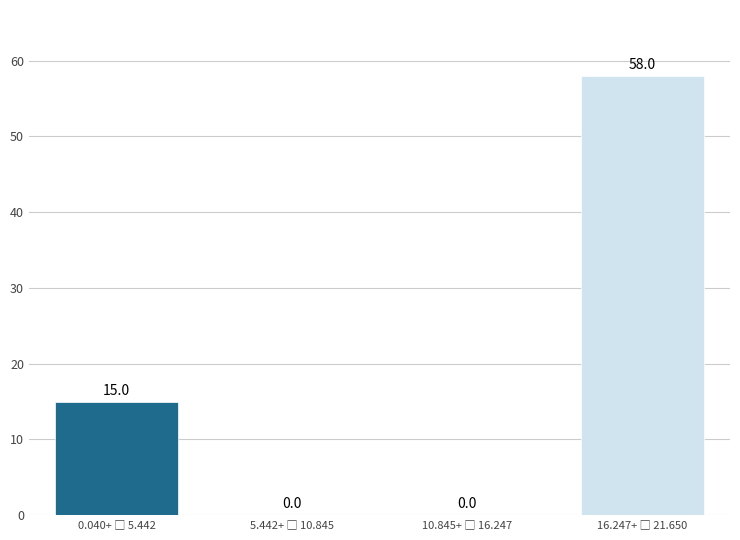

How many values are between 0 and 58?

4